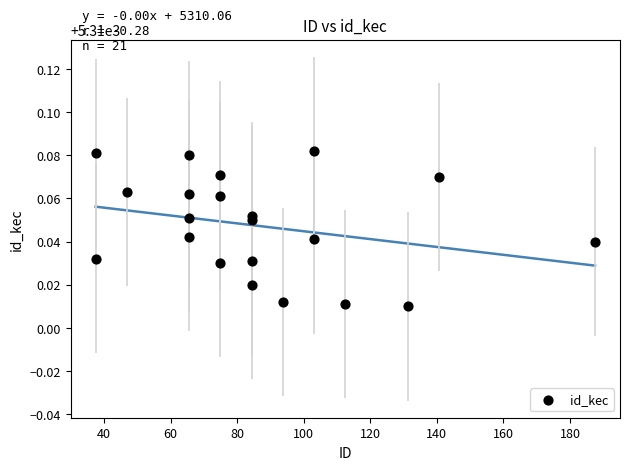

What is the range of X values (max minus min)?

150.0